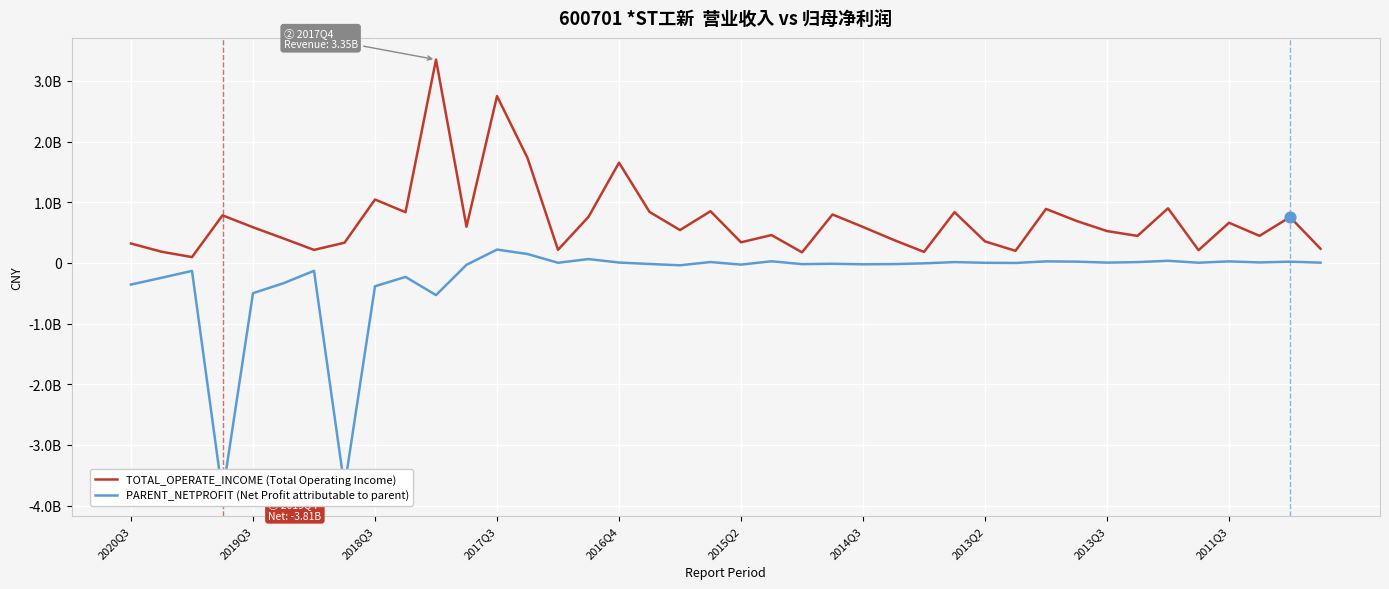

At how many categories does at least one series exceed 782290045?

13